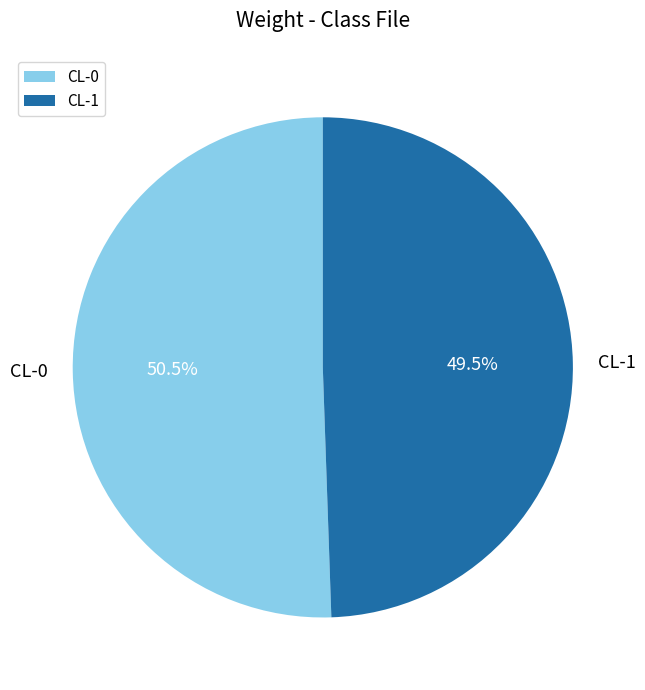

To the nearest percent, what is the difference between the CL-0 and CL-1 slice percentages?

1%